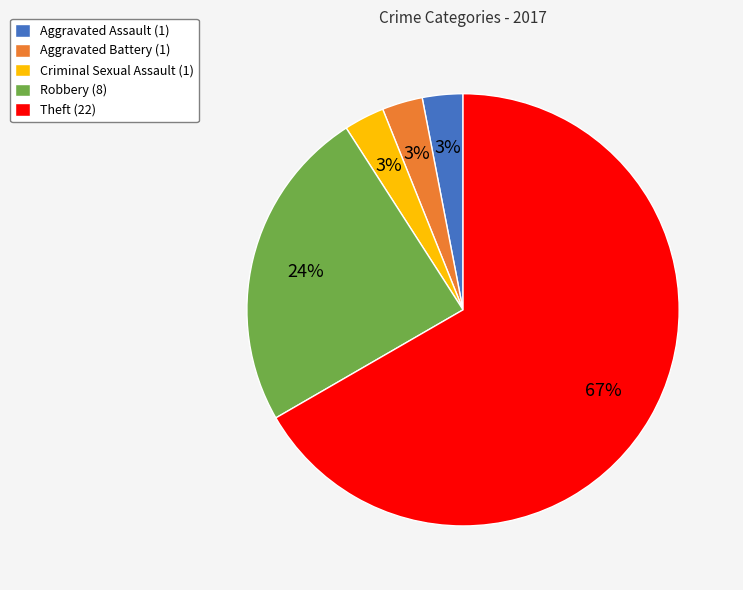

How many segments does this pie chart have?

5